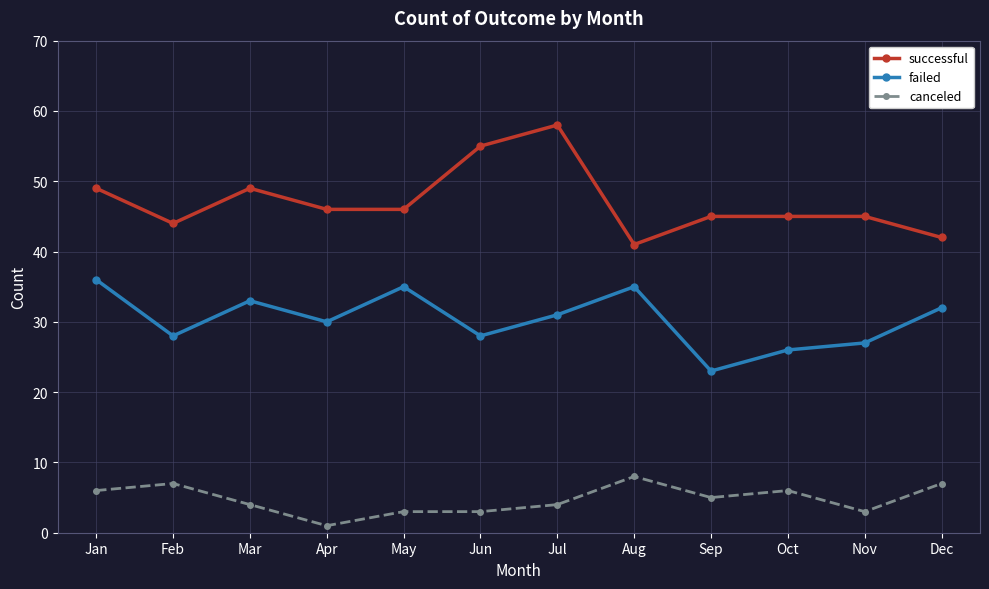

At Sep, list the series in order from largest to smallest.

successful, failed, canceled